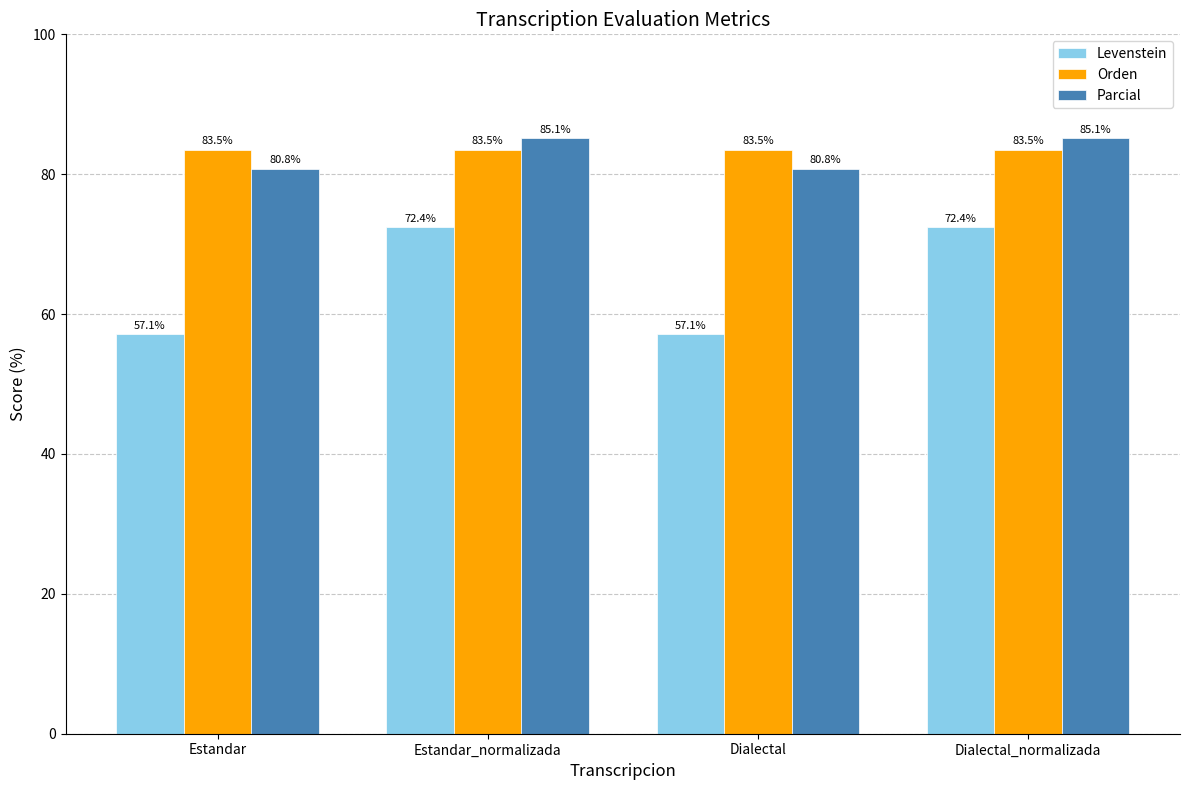

At how many categories does at least one series exceed 83?

4